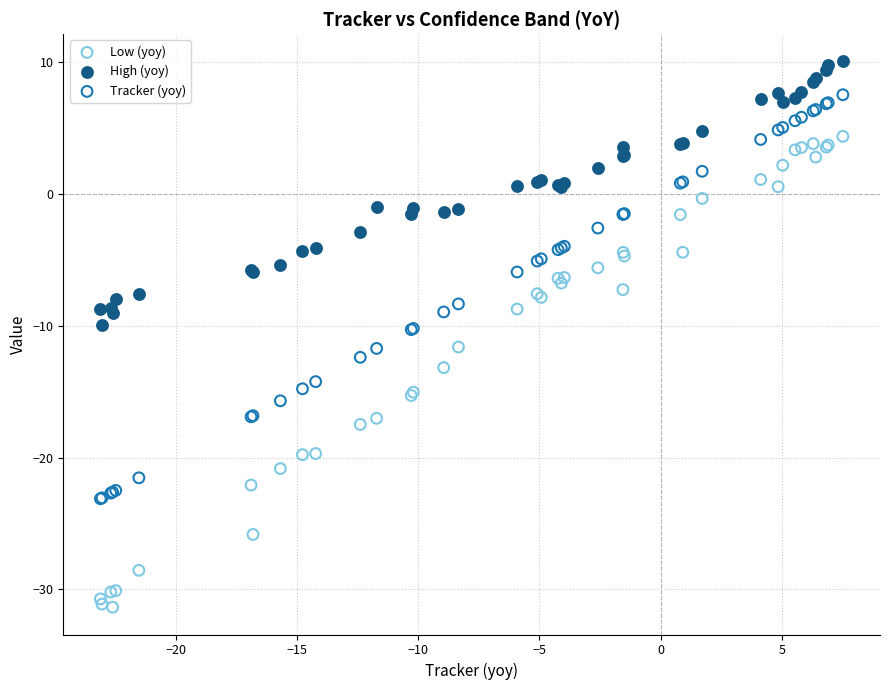

Which series has the largest Y range (max minus min)?

Low (yoy)